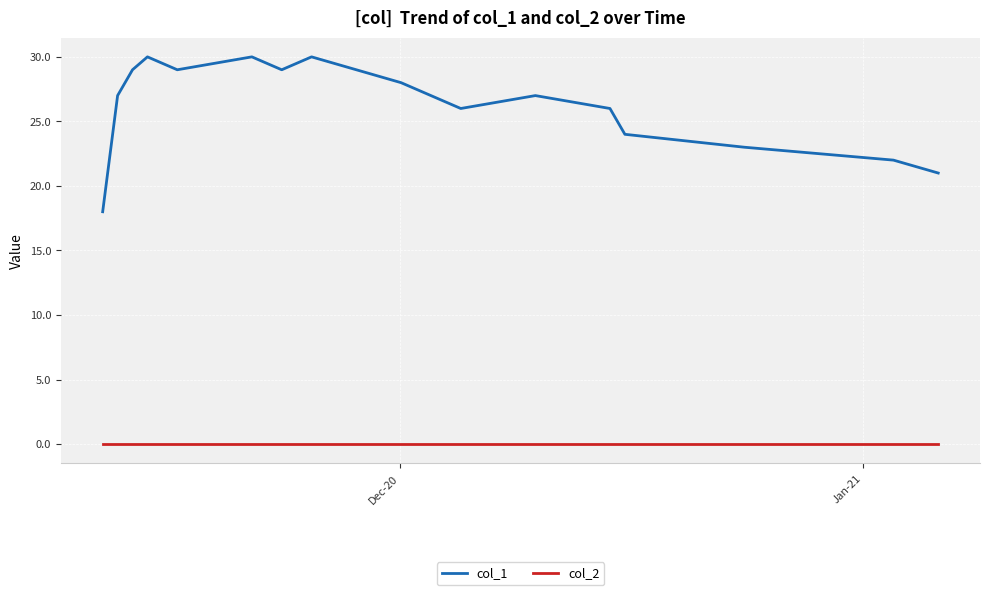

What is the difference between the maximum and minimum values in the col_1 series?

12